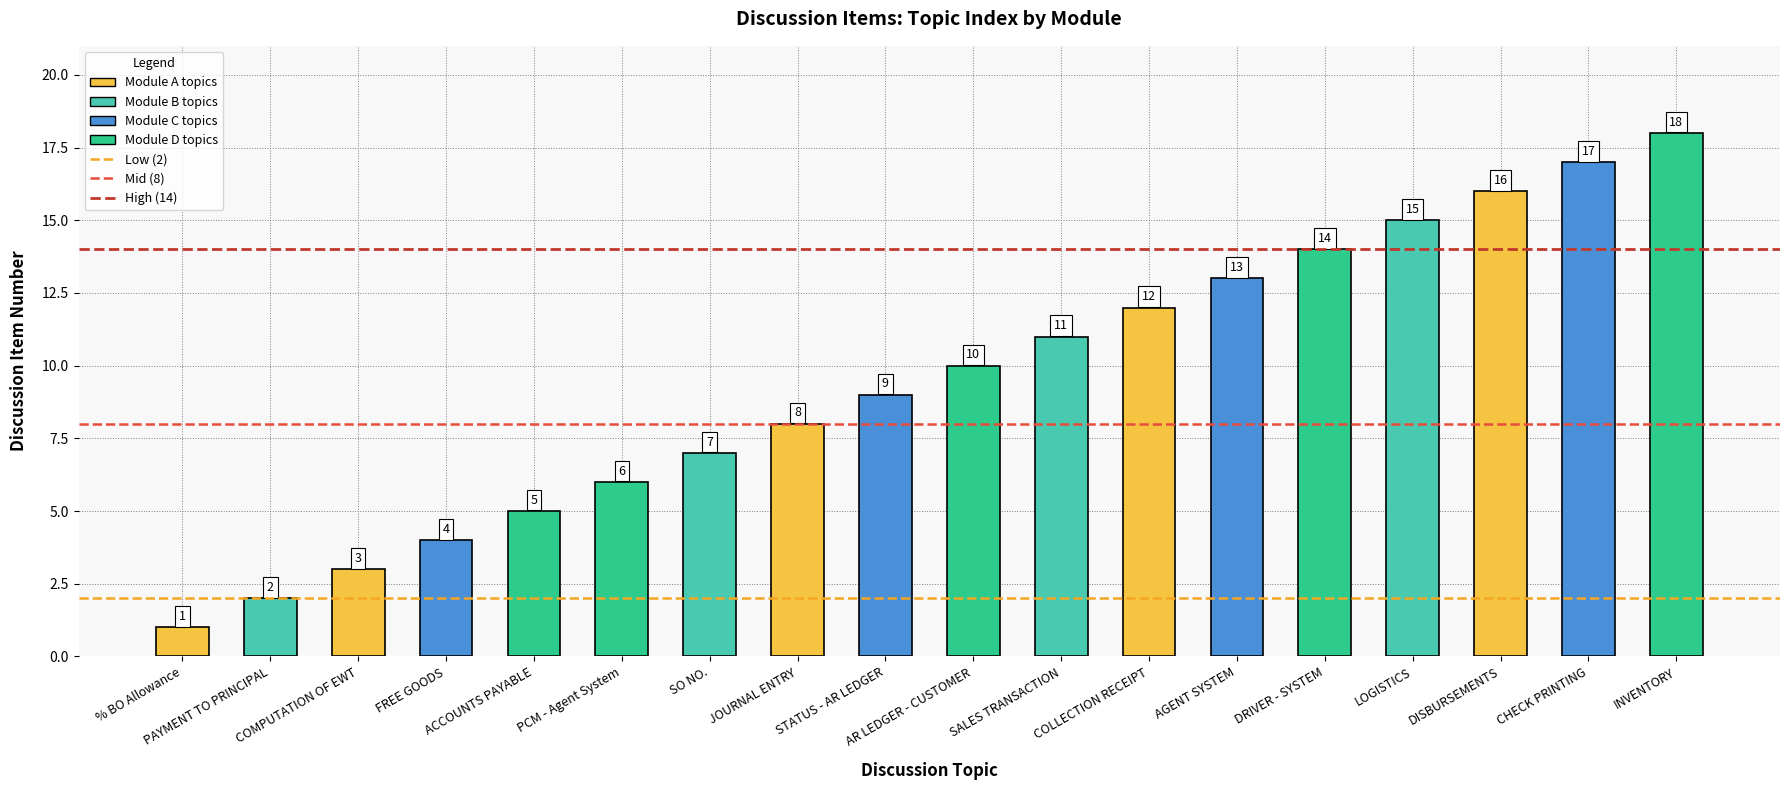

What is the change in value from AR LEDGER - CUSTOMER to SALES TRANSACTION?

+1